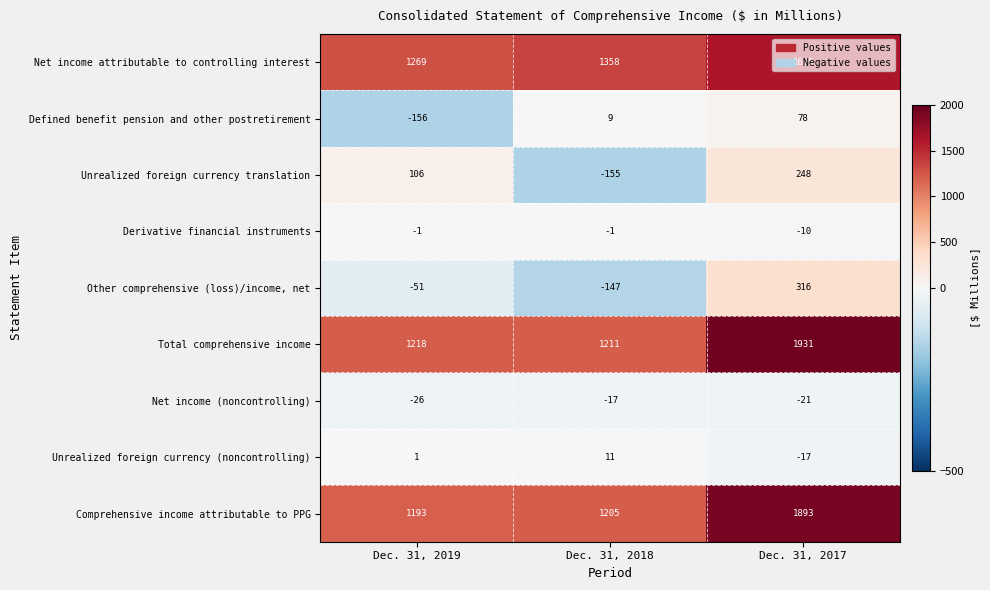

What is the sum of all Total comprehensive income values?

4360